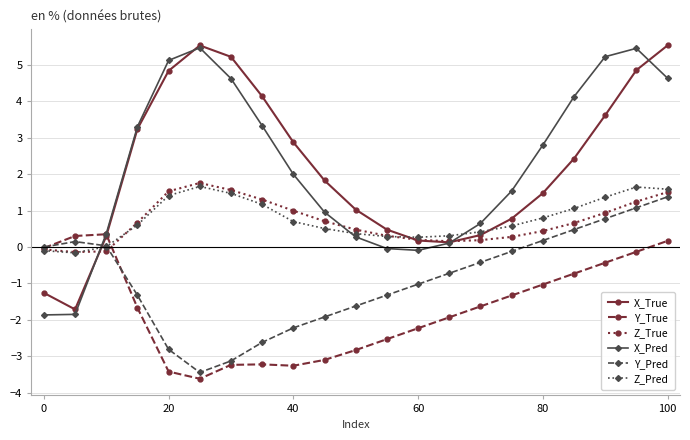

True or false: Y_Pred has more than 1 points higher than both neighbors.

False